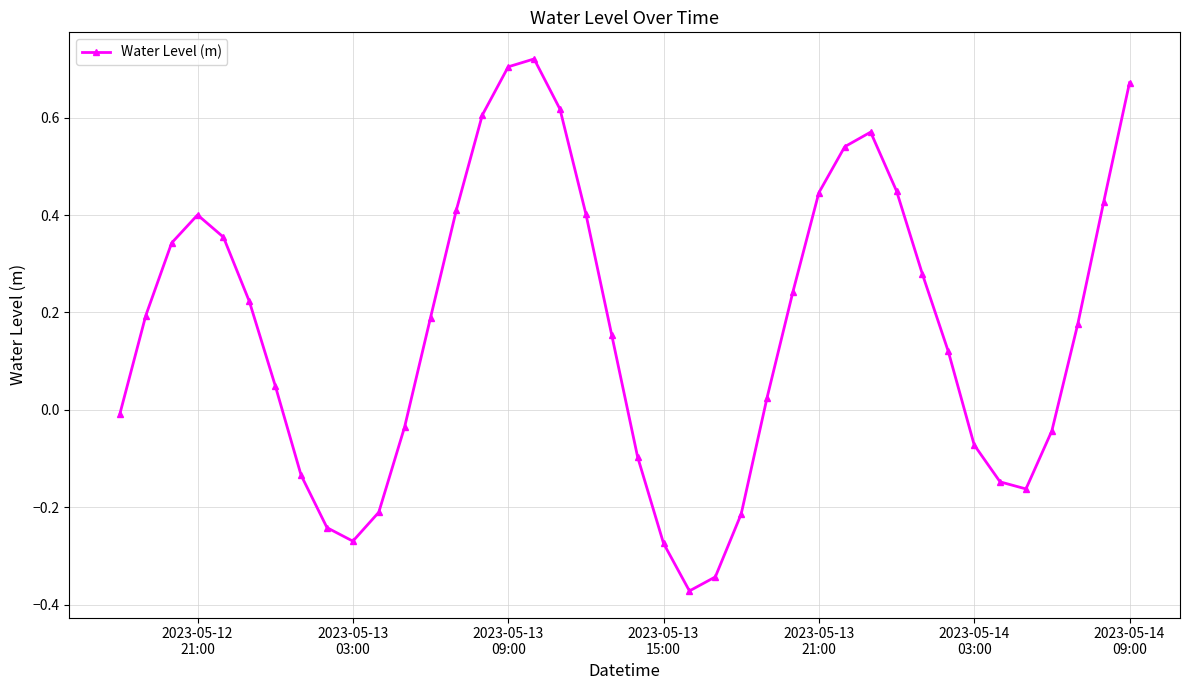

True or false: the data has more than 0 interior local peaks.

True